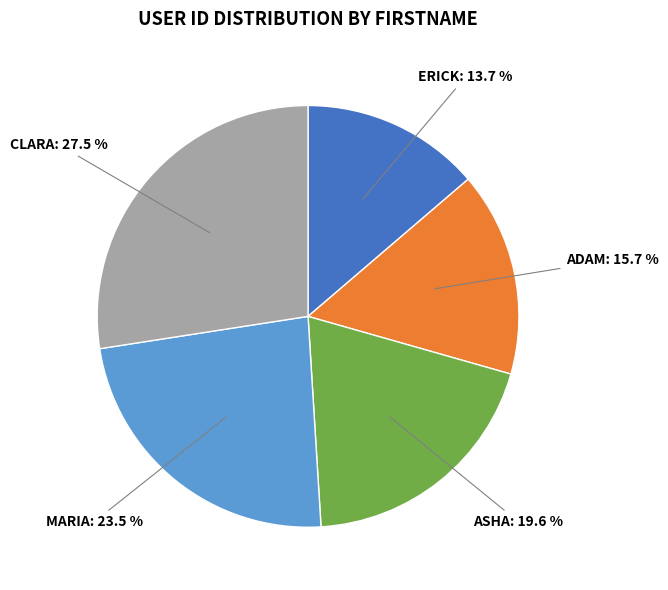

Is there any slice that represents more than half of the pie?

No